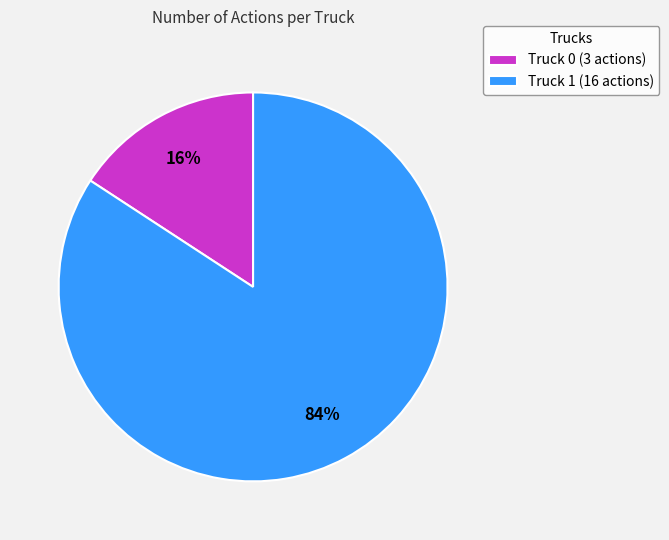

Is the sum of Truck 0 and Truck 1 greater than half?

Yes